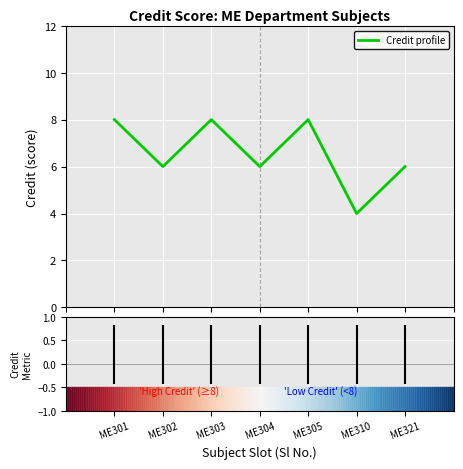

What is the greatest value displayed?

8